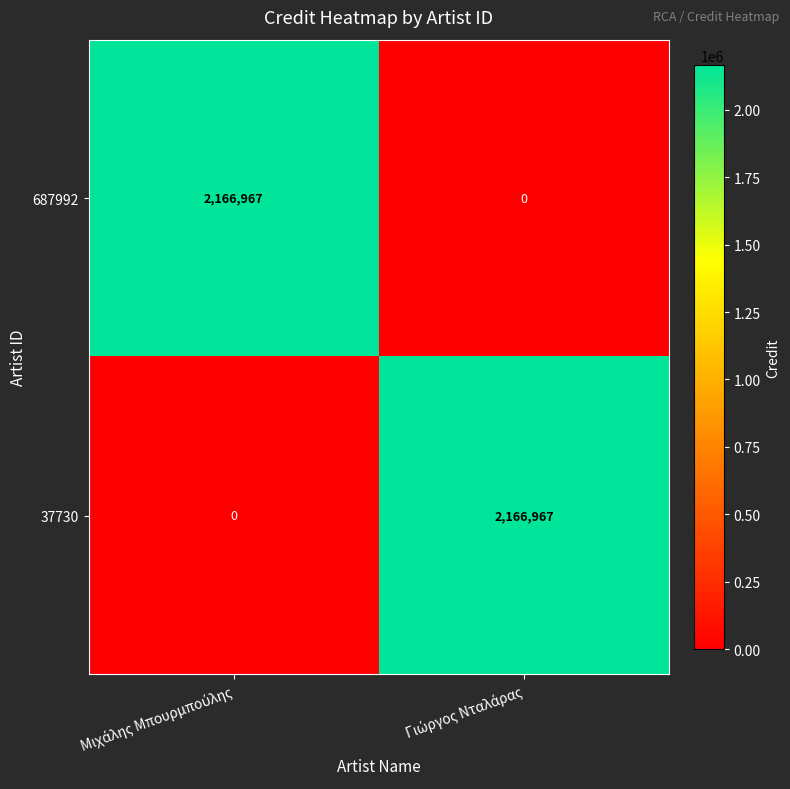

What is the maximum value for 687992?

2166967